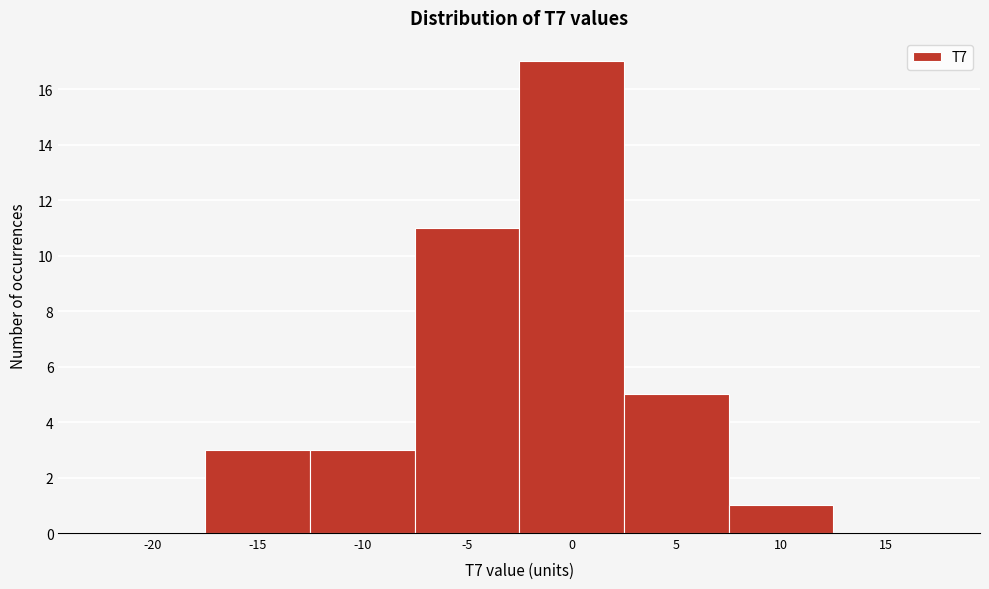

Reading left to right, what are all the values shown in this chart?

-20=0	-15=3	-10=3	-5=11	0=17	5=5	10=1	15=0